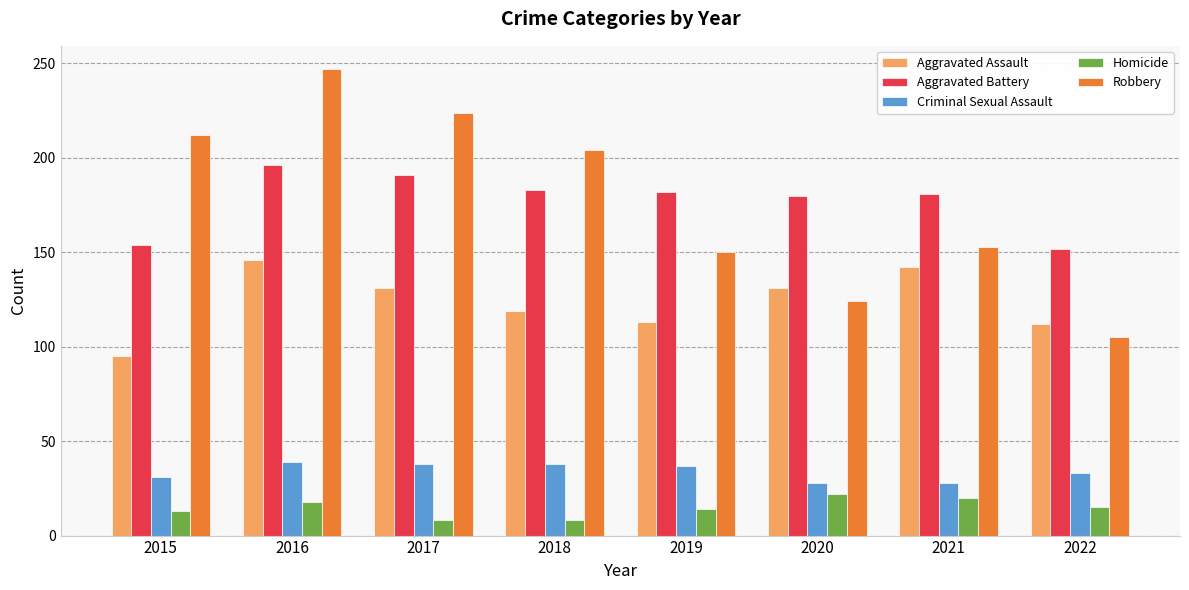

What is the maximum value for Robbery?

247